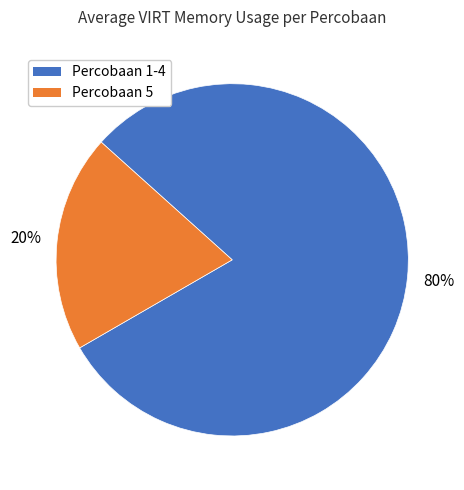

How many segments does this pie chart have?

2